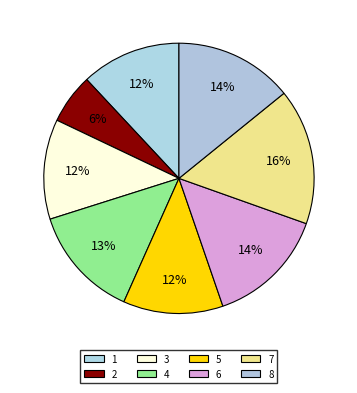

How many segments does this pie chart have?

8